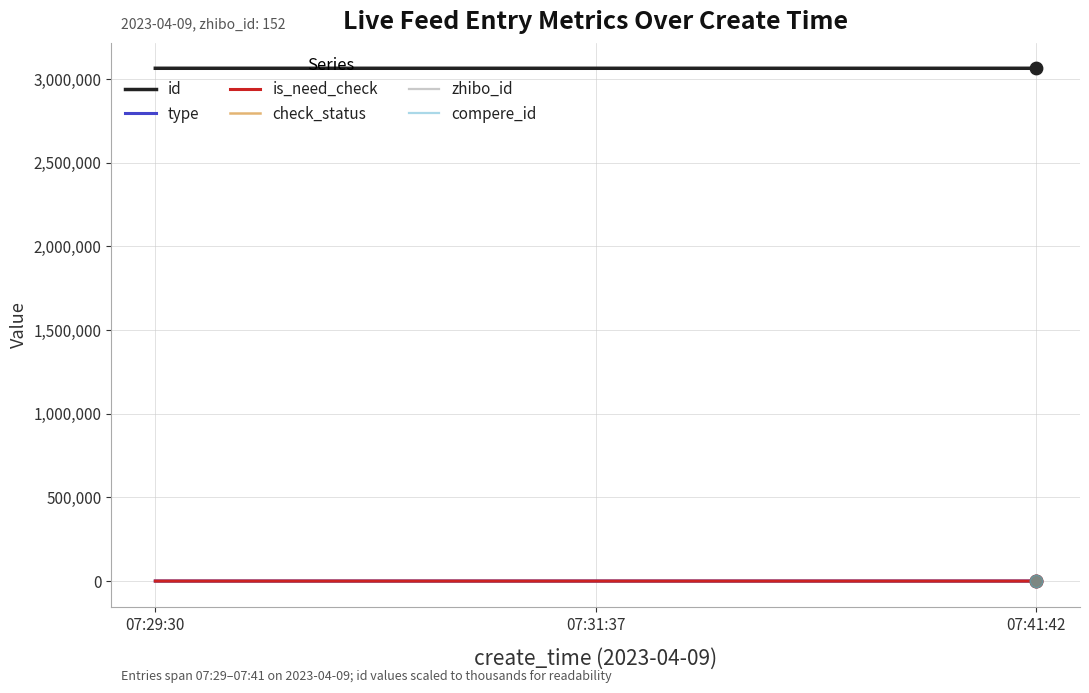

What is the total value across all series at 07:29:30?

3063237